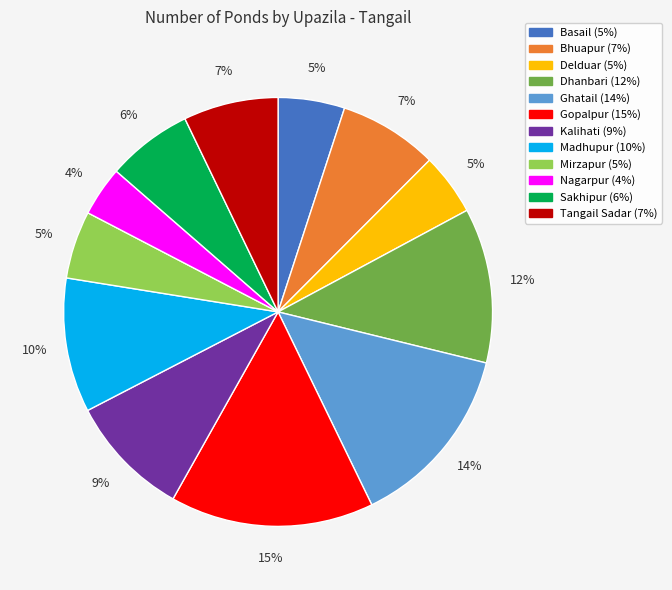

Count the number of slices in the pie.

12